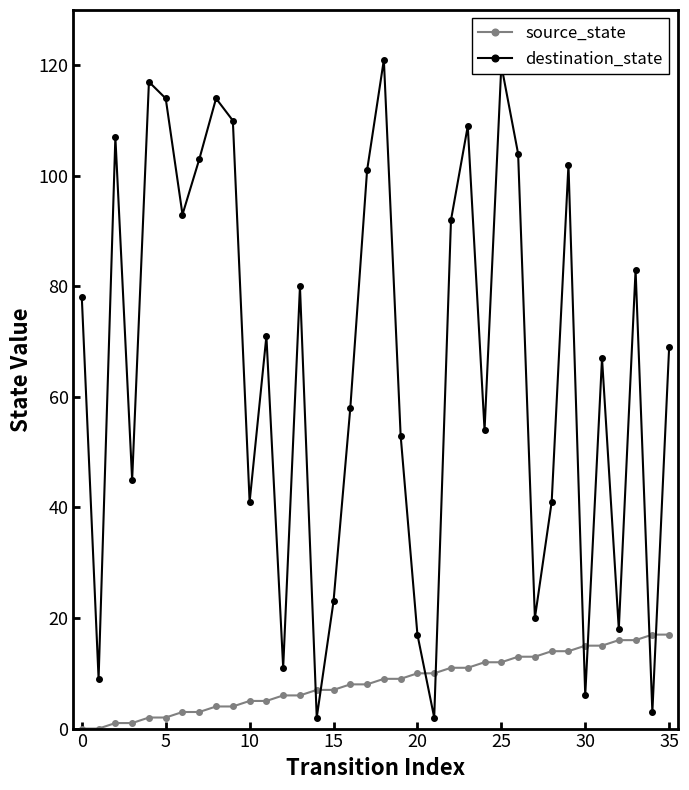

Which series has the largest total across all categories?

destination_state